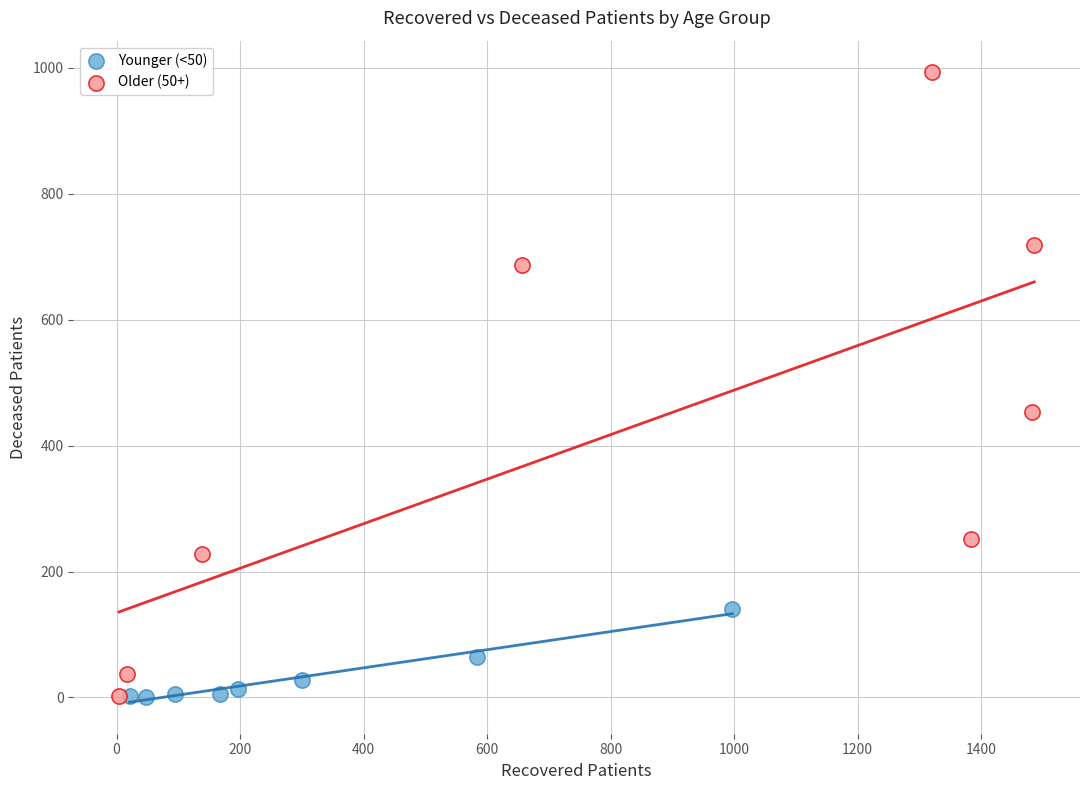

Which series has the widest spread of Y values?

Older (50+)